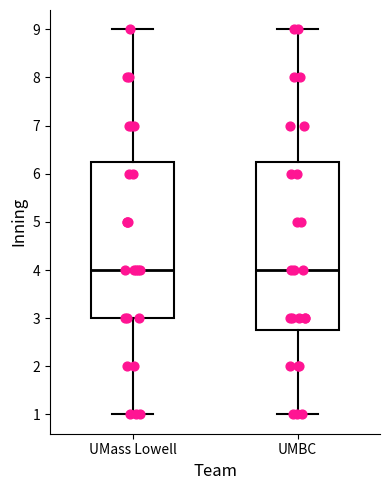

Where does the lower whisker of the box for UMass Lowell end on the y-axis? The values are not printed on the chart, so give them approximately, as read against the axis.

1.0